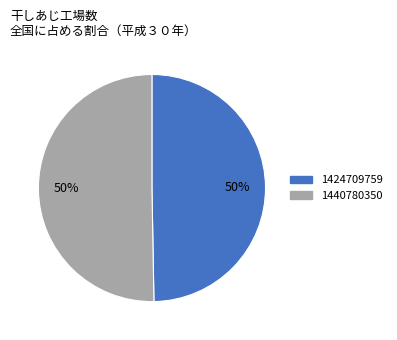

The 1424709759 slice represents 60% of the pie. True or false?

False